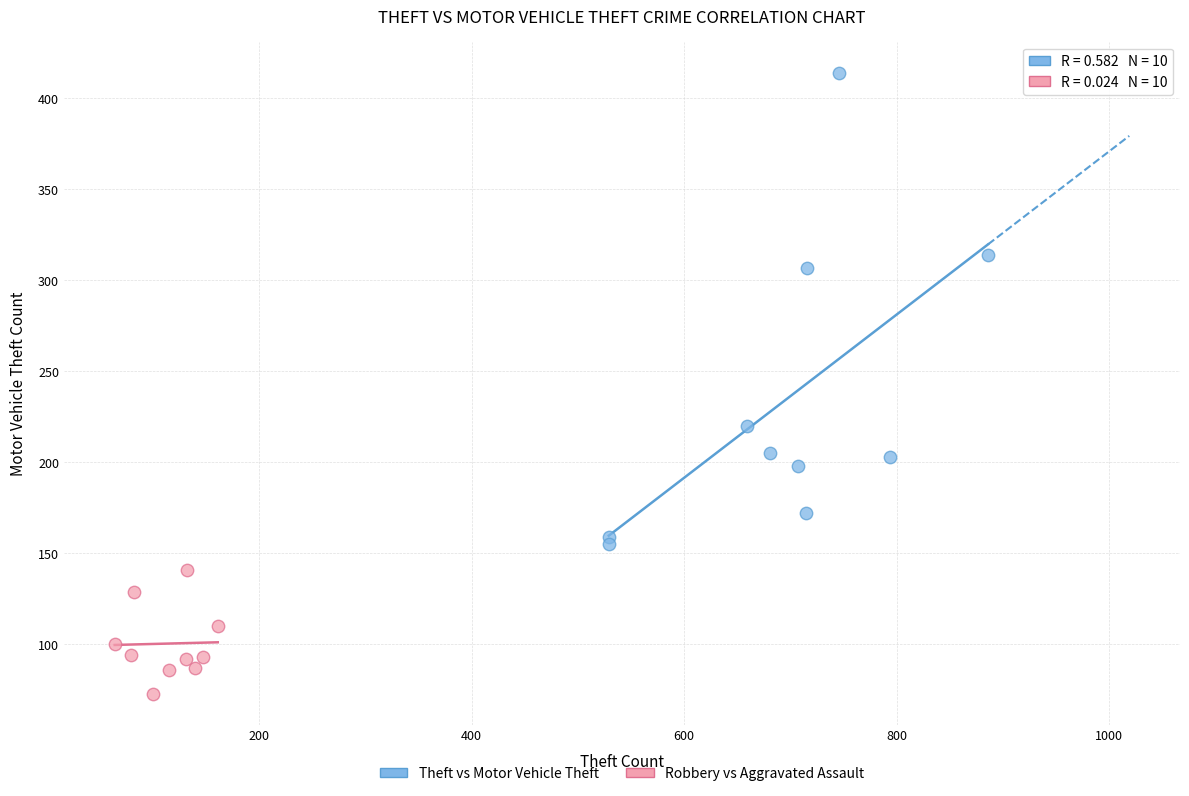

Which series contains the highest Y value?

Theft vs Motor Vehicle Theft